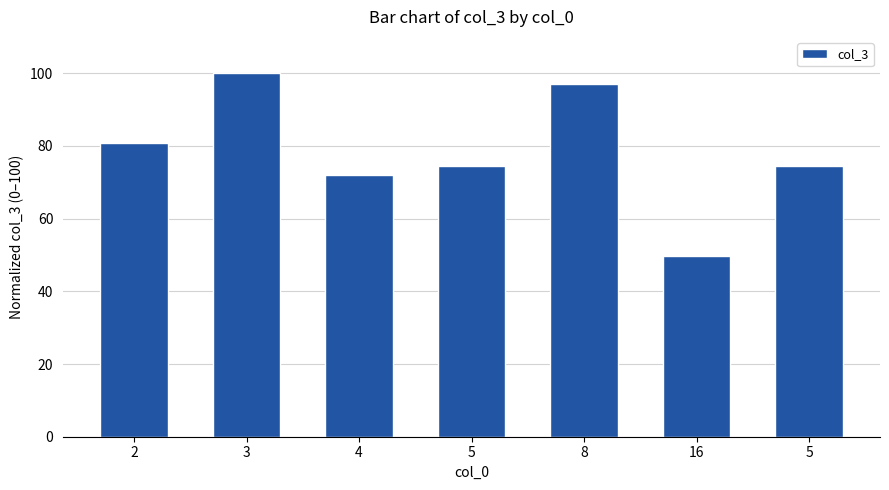

What is the difference between the values at 16 and 4?

22.1